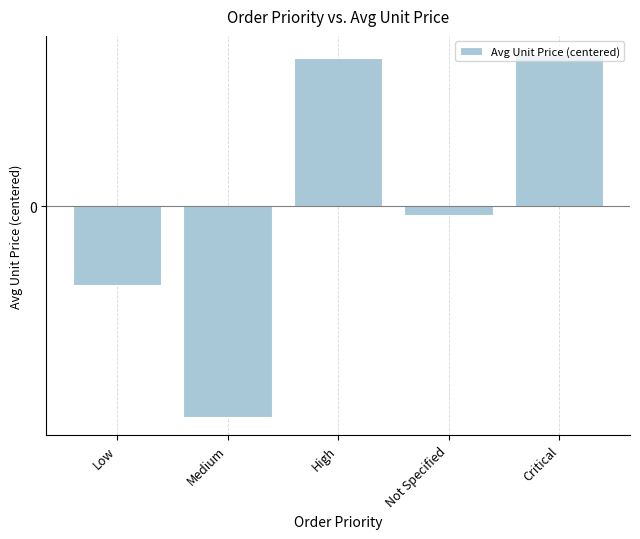

Are the bars horizontal?

No